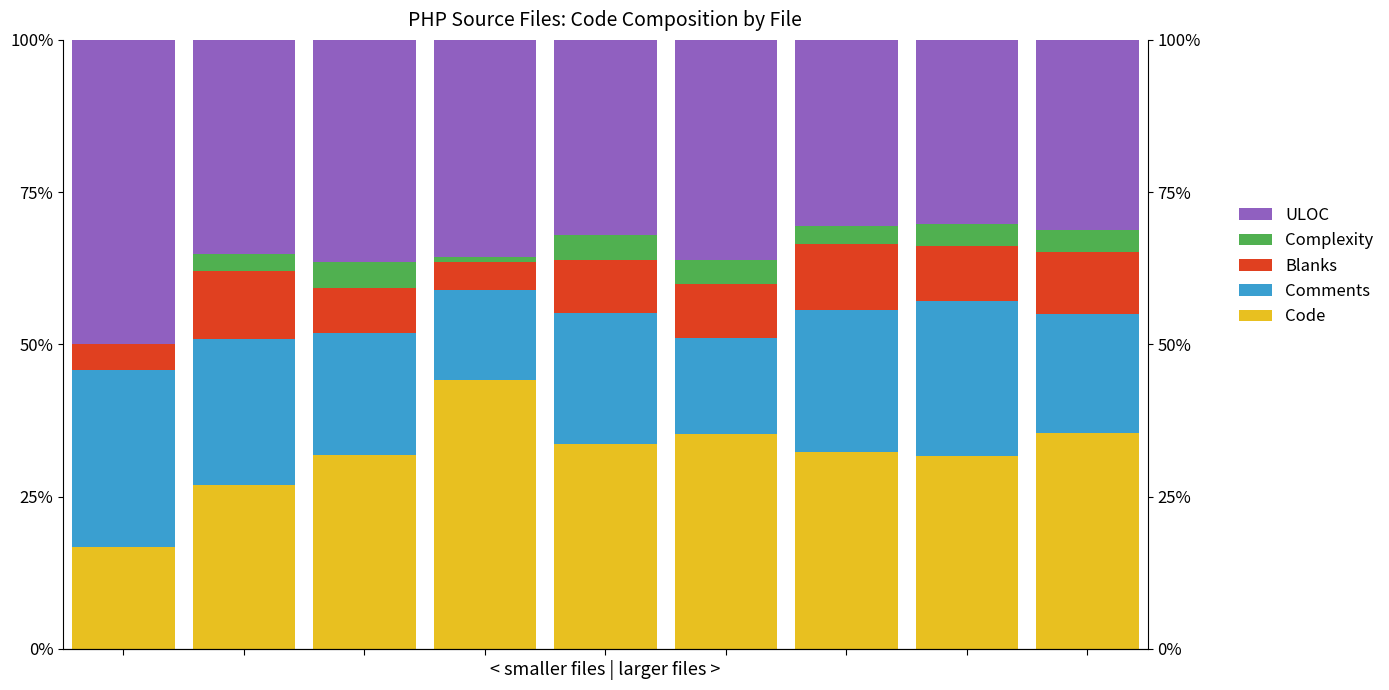

At which label does ULOC first exceed 35?

−1